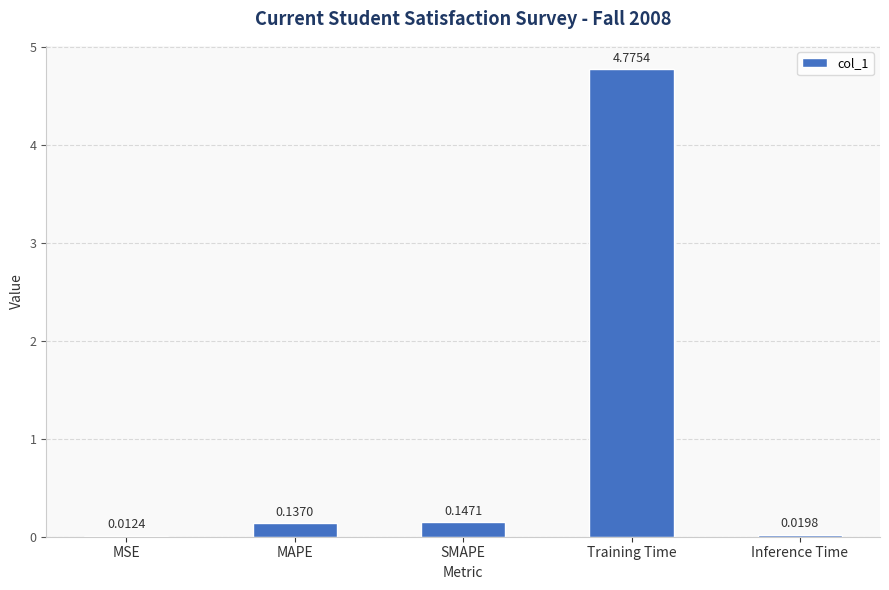

How many data points does each series have?

5